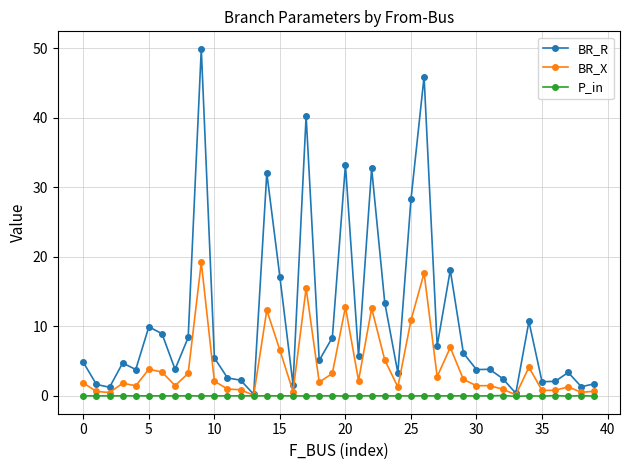

Which series has the widest spread of values?

BR_R